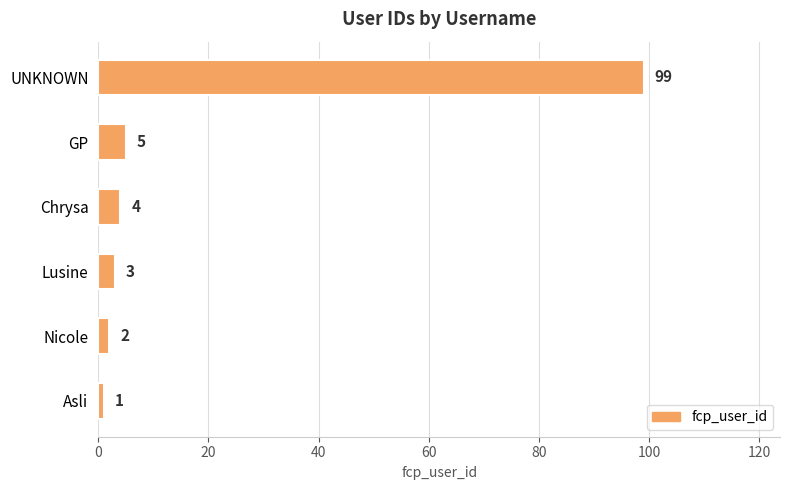

True or false: the data shows 4 at Chrysa.

True